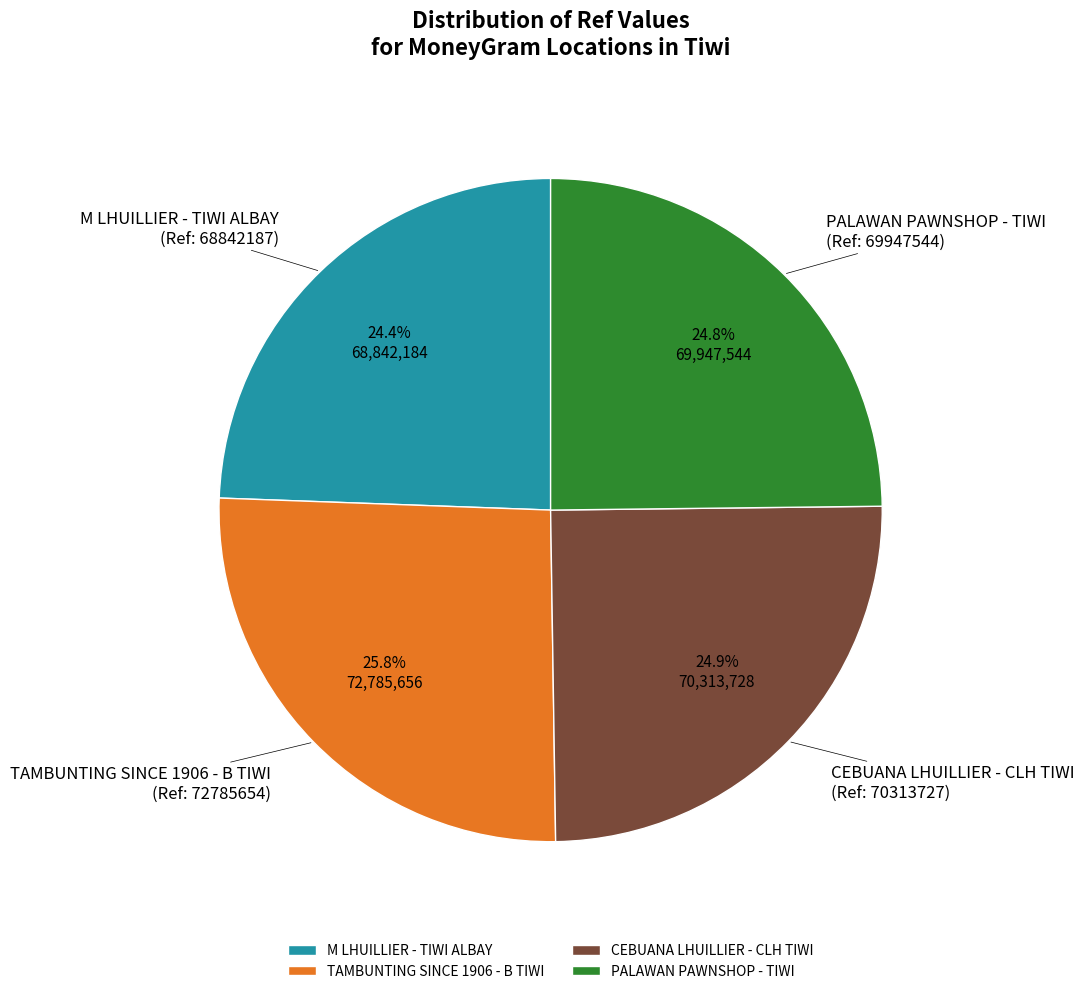

Which category has the biggest portion of the pie?

TAMBUNTING SINCE 1906 - B TIWI